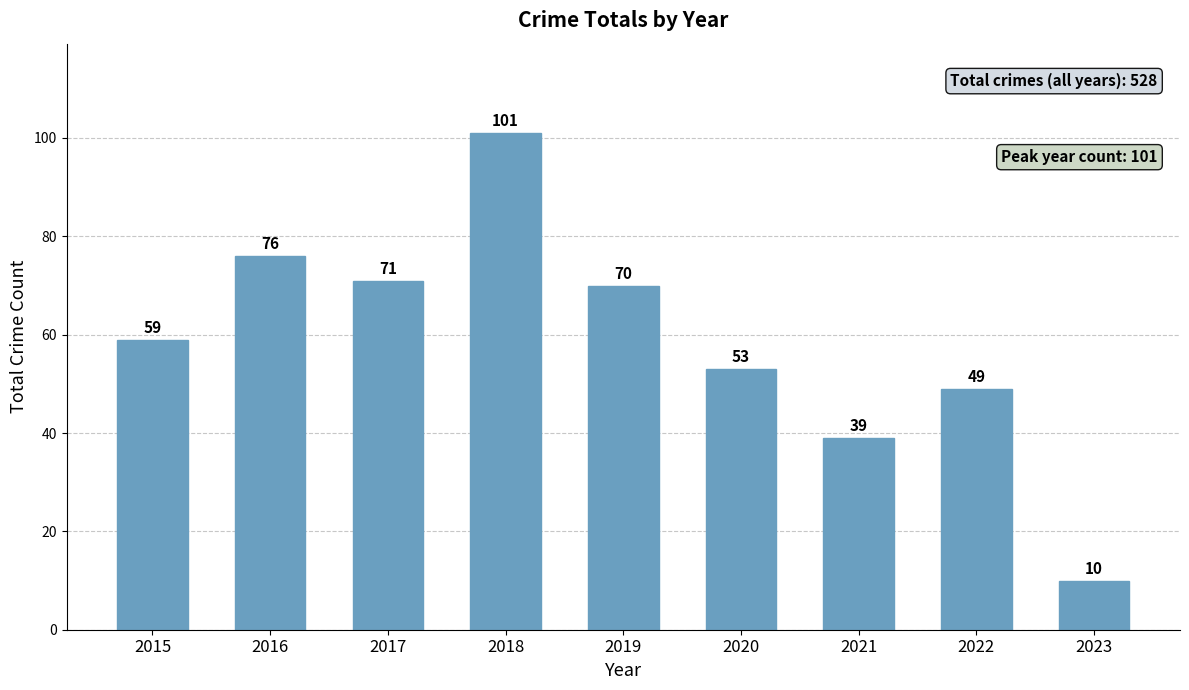

What is the difference between the values at 2023 and 2015?

49